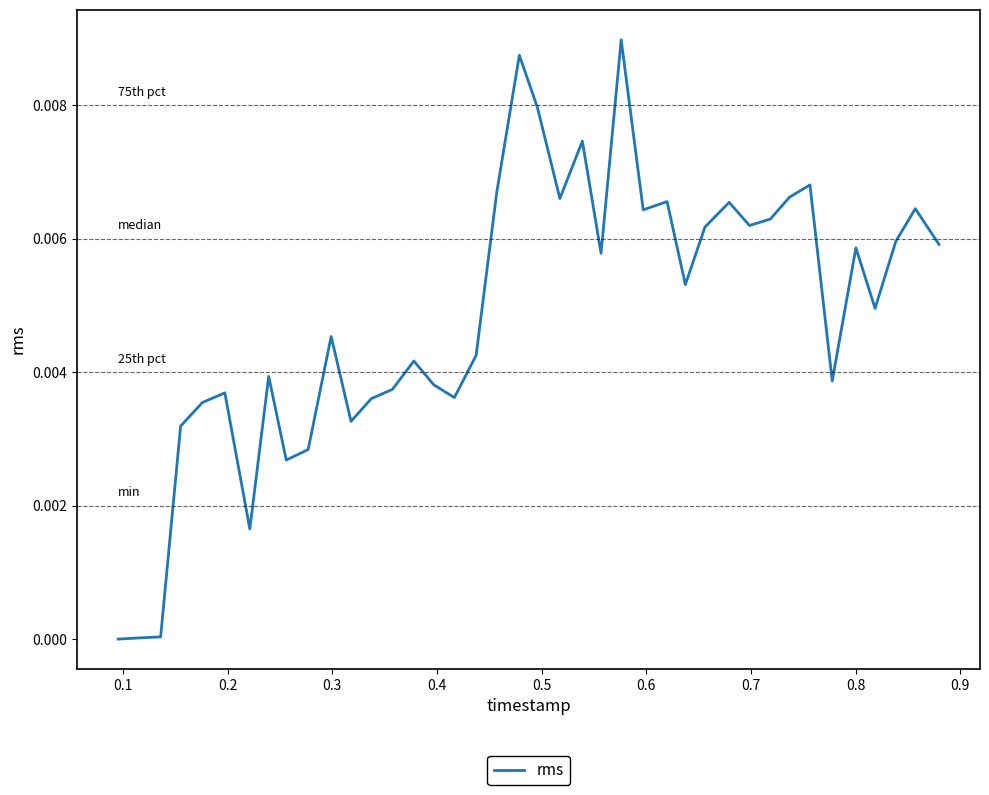

How many lines are shown in the chart?

1